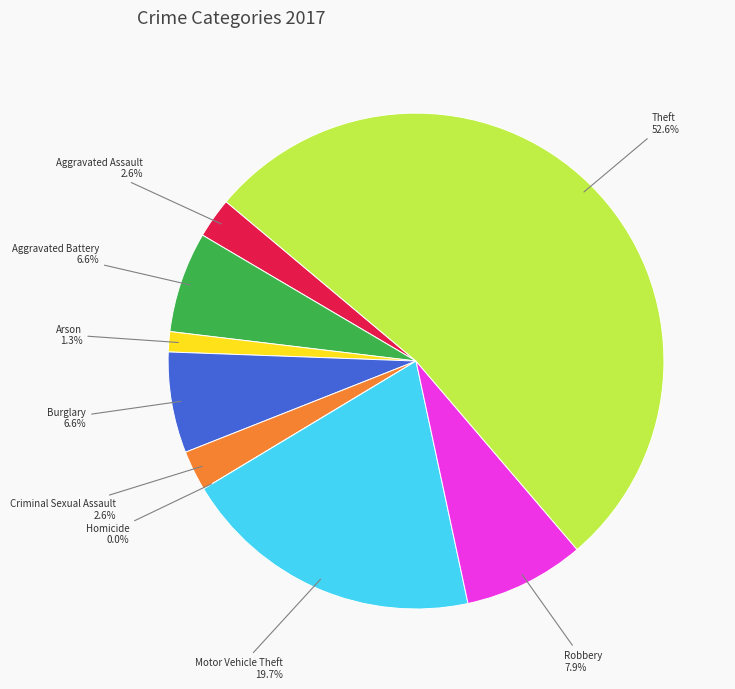

How many slices are in this pie chart?

9